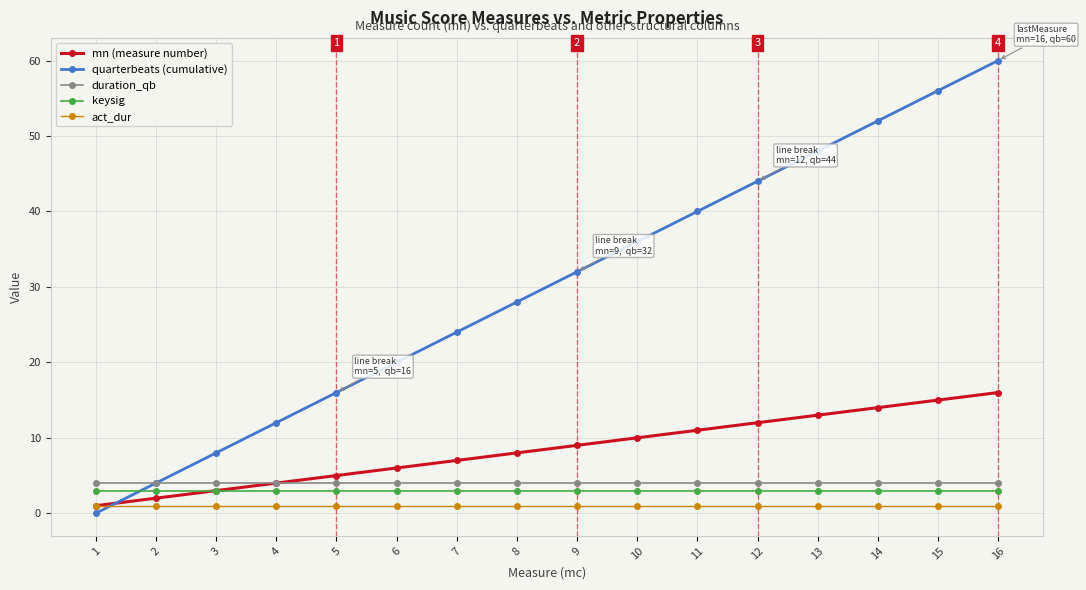

How many lines are shown in the chart?

5